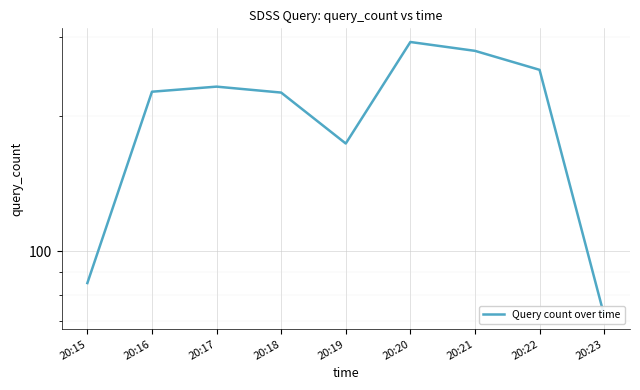

How many interior local peaks (higher than both neighbors) does the data have?

2